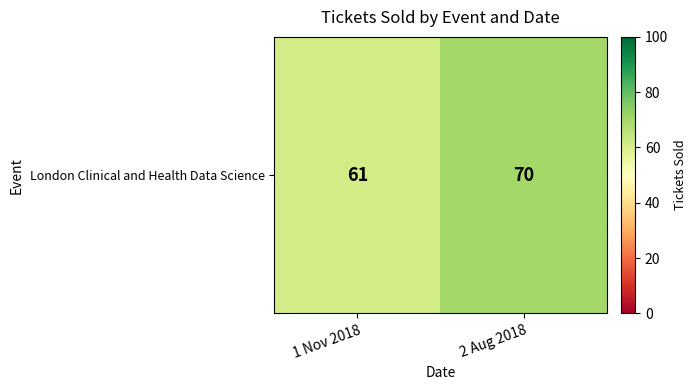

What is the approximate value at 1 Nov 2018?

61